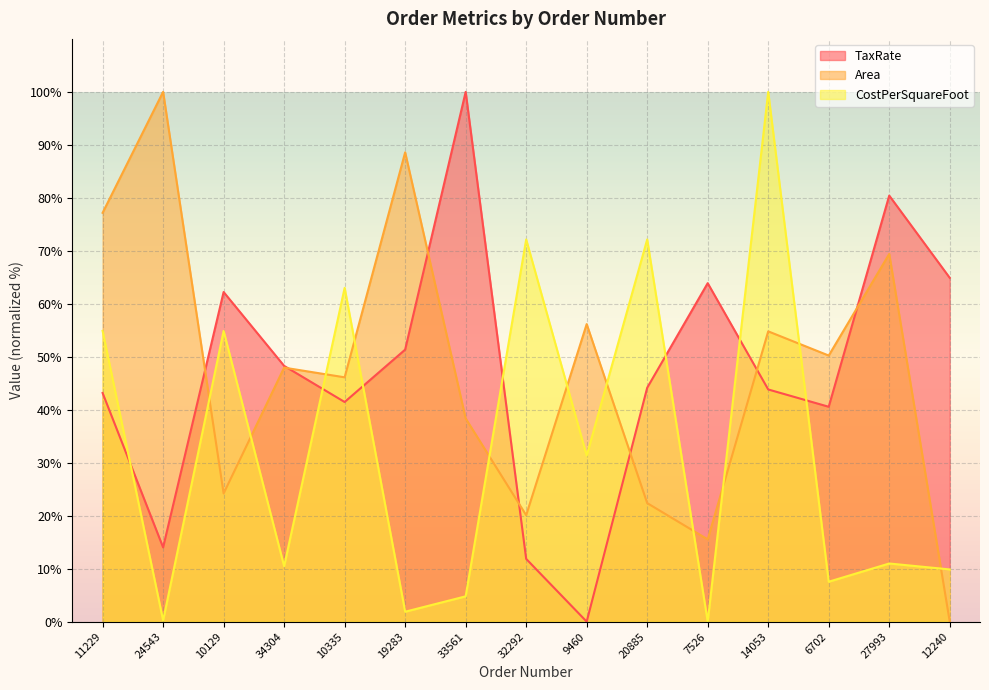

What is the difference between the Area values at 11229 and 24543?

22.8